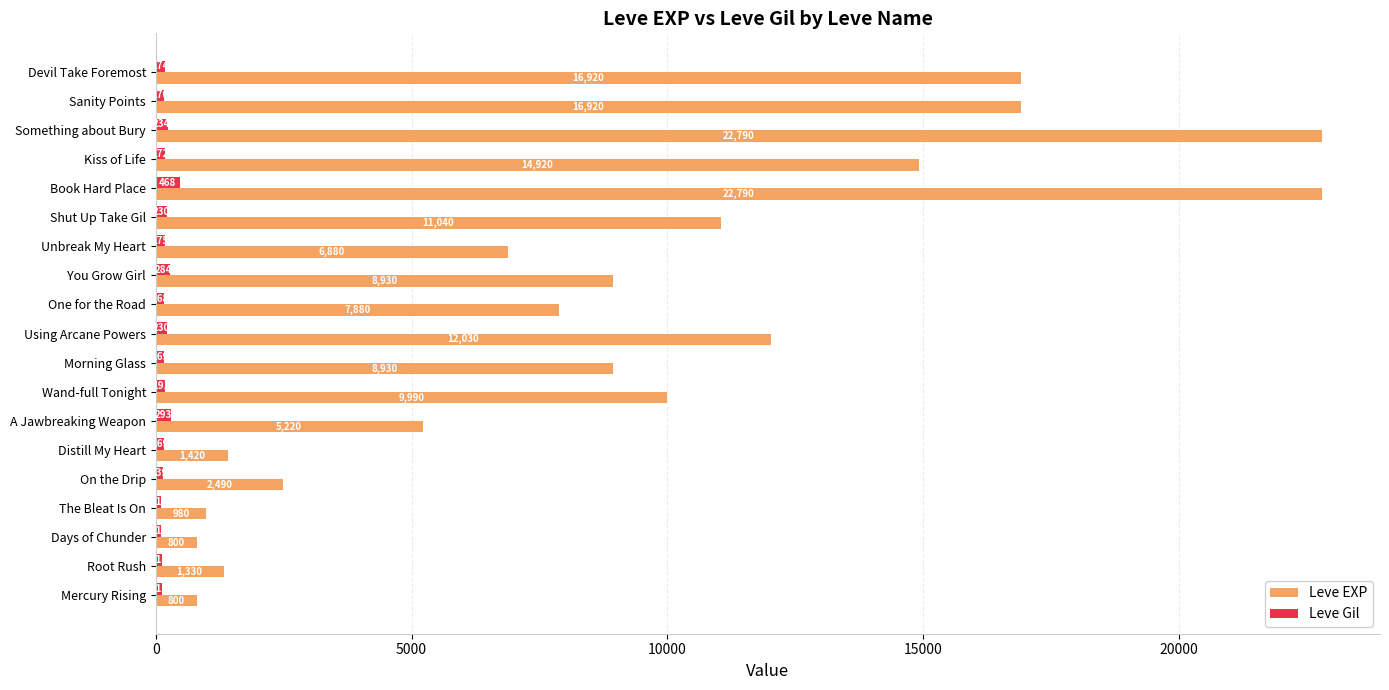

Which category has the highest value in the Leve Gil series?

Book Hard Place